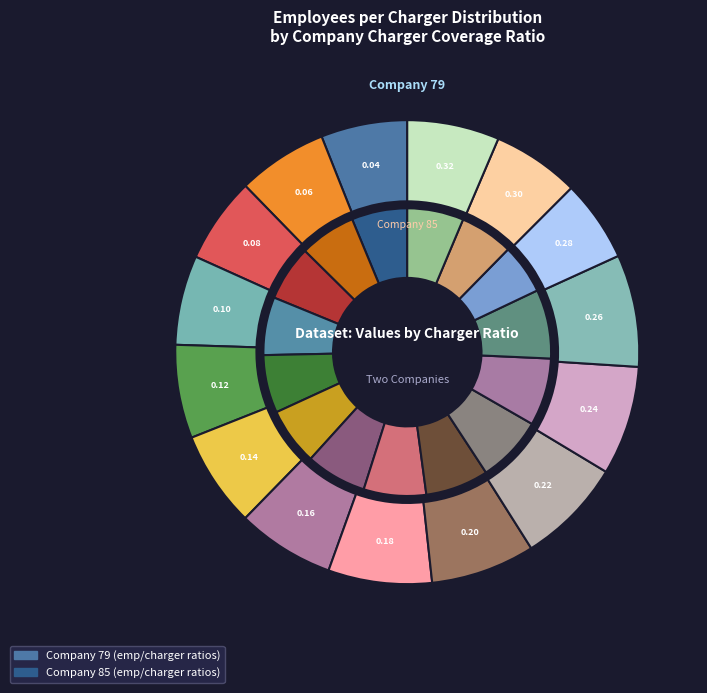

Which series has the widest spread of values?

values_85